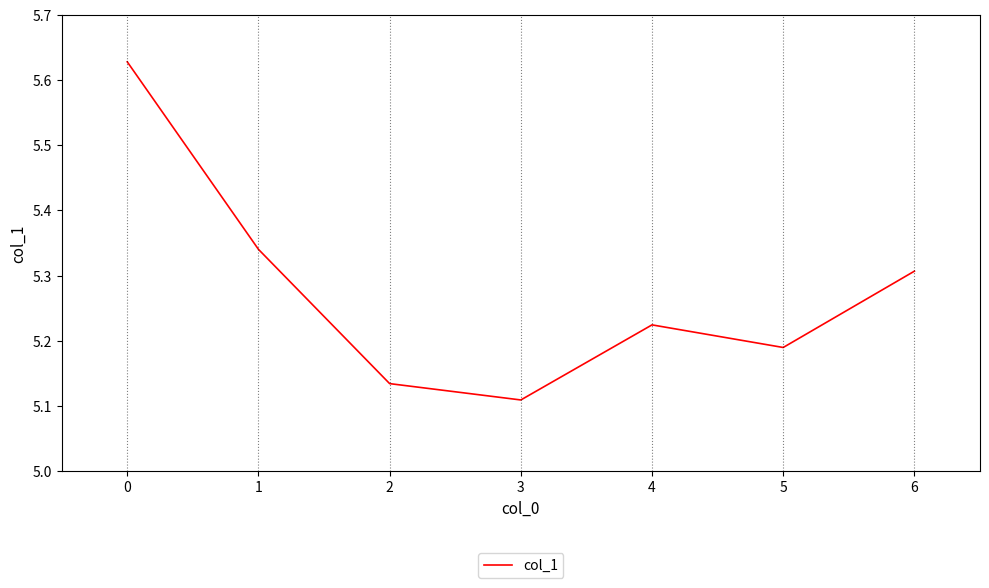

True or false: the data has more than 1 interior local peaks.

False